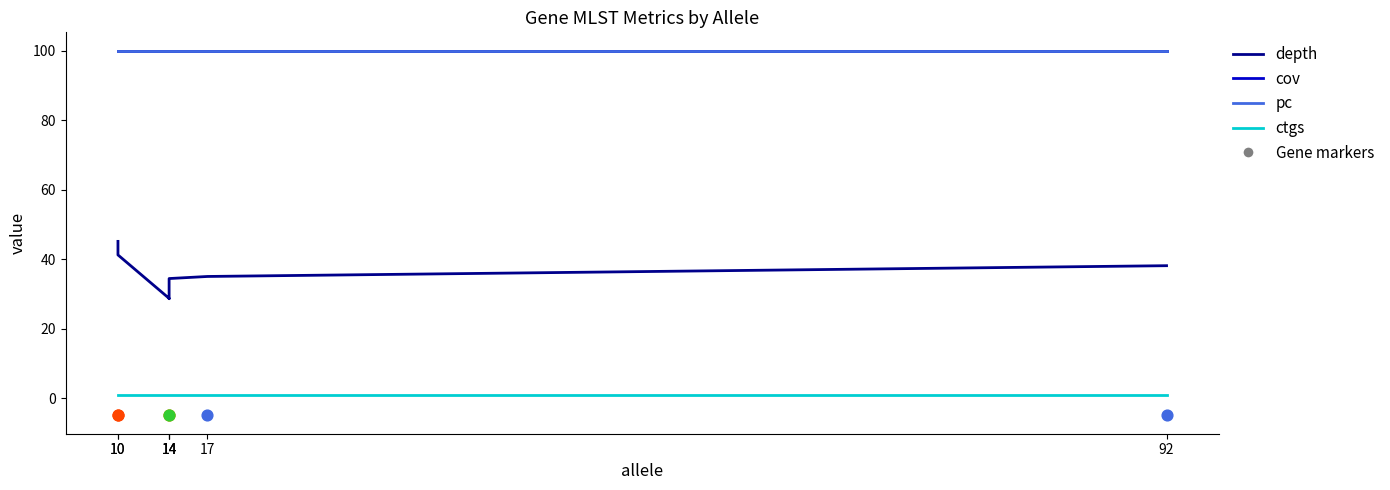

Which series has the largest total across all categories?

cov